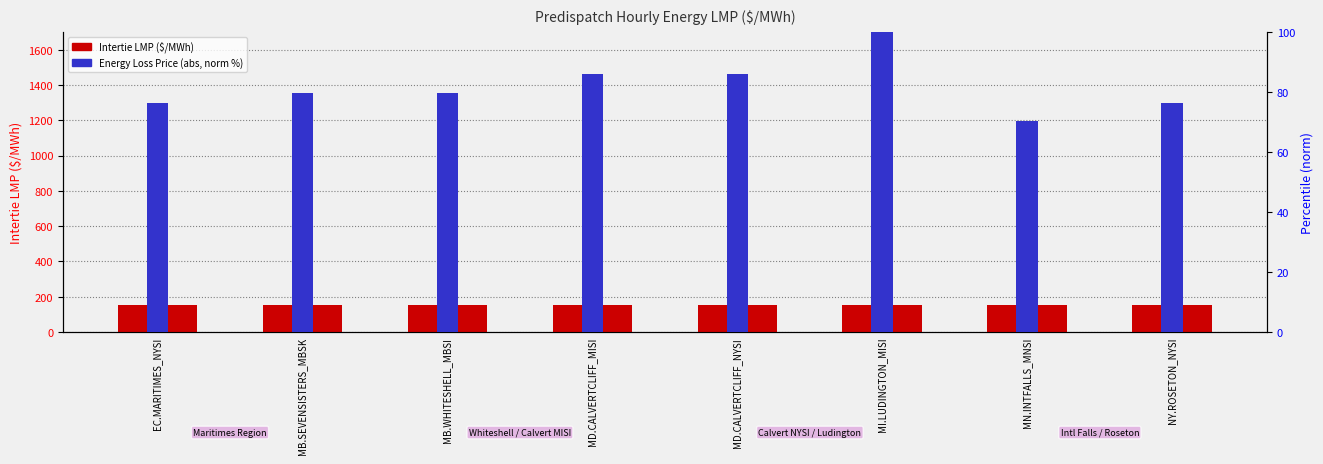

What is the value of the Intertie LMP ($/MWh) bar at the 8th from the left?

155.0